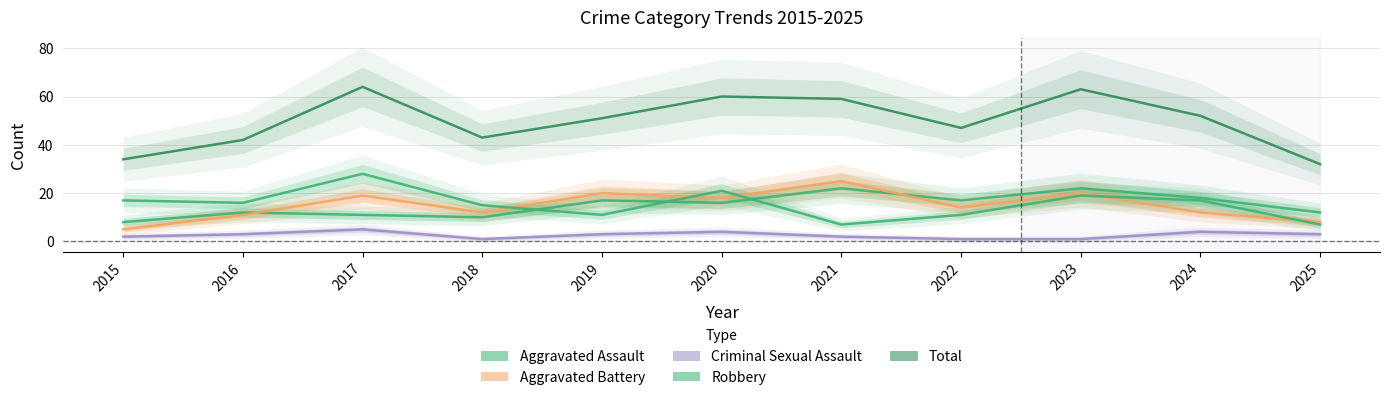

Is it true that Aggravated Assault equals 22 at 2023?

True